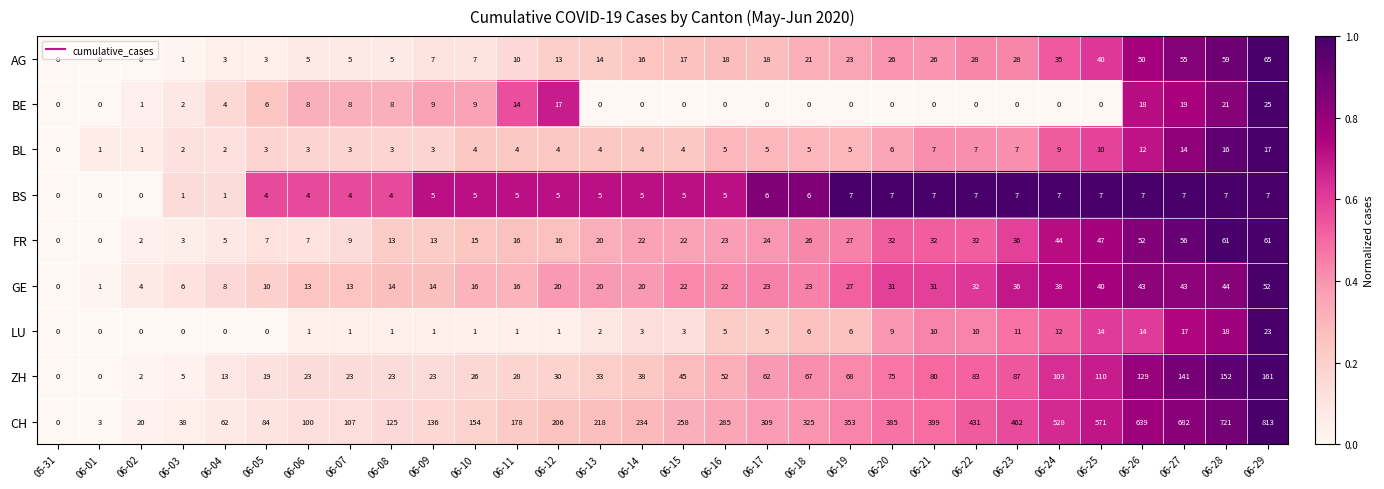

What is the total value across all series at 06-07?

173